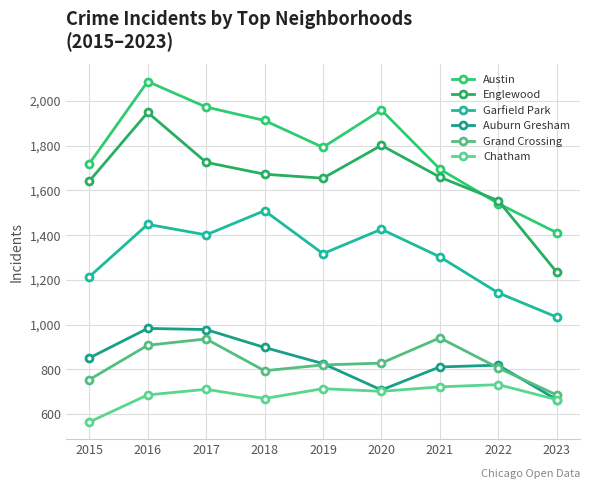

What are all the series names shown in the legend?

Austin, Englewood, Garfield Park, Auburn Gresham, Grand Crossing, Chatham